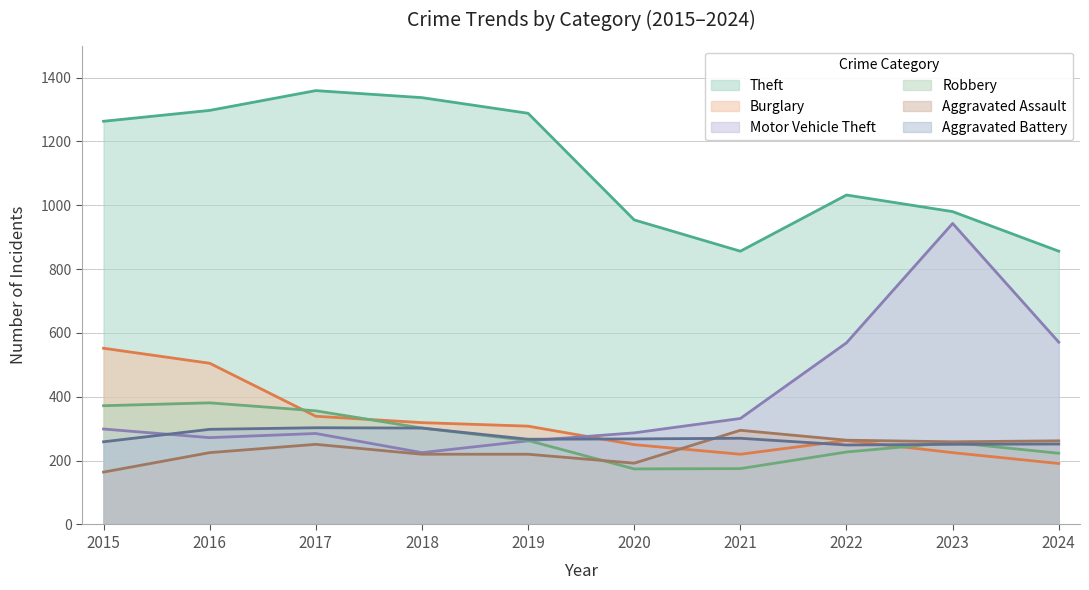

At which label does Aggravated Battery reach its peak?

2017